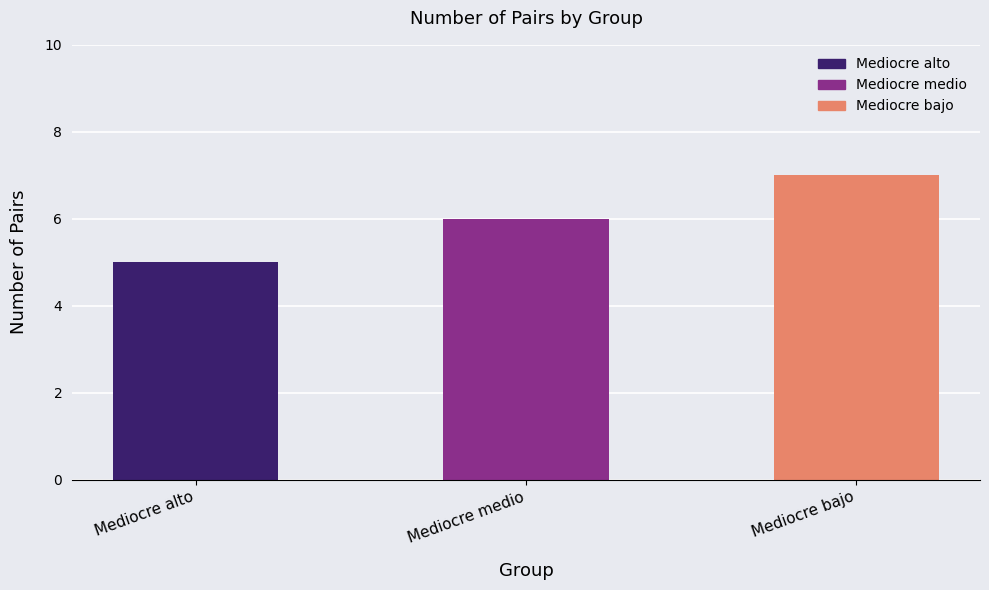

At which category does the chart reach its minimum across all series?

Mediocre alto